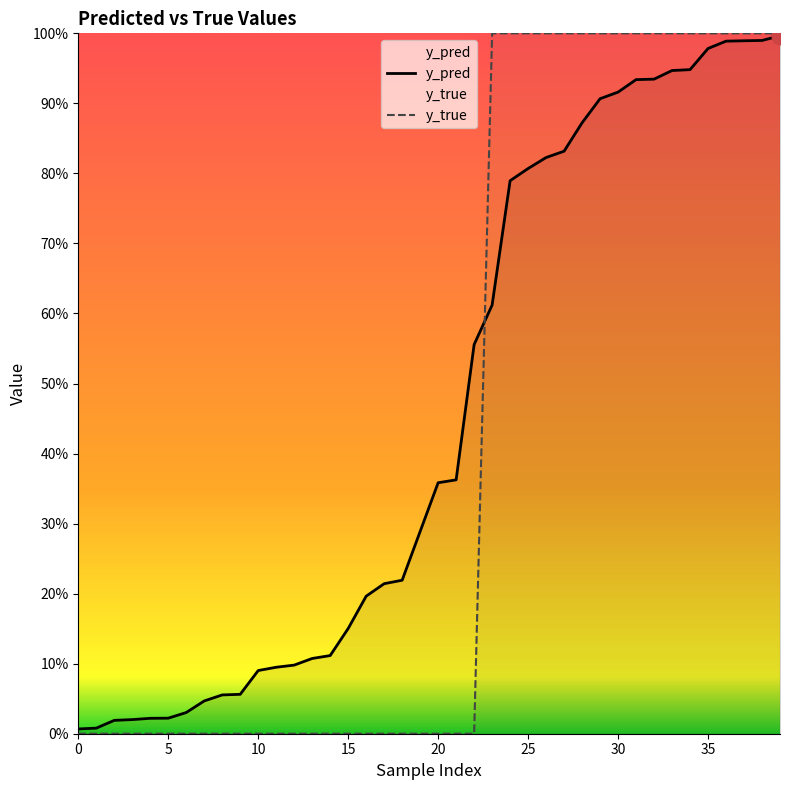

What is the label of the 9th point from the right?

31